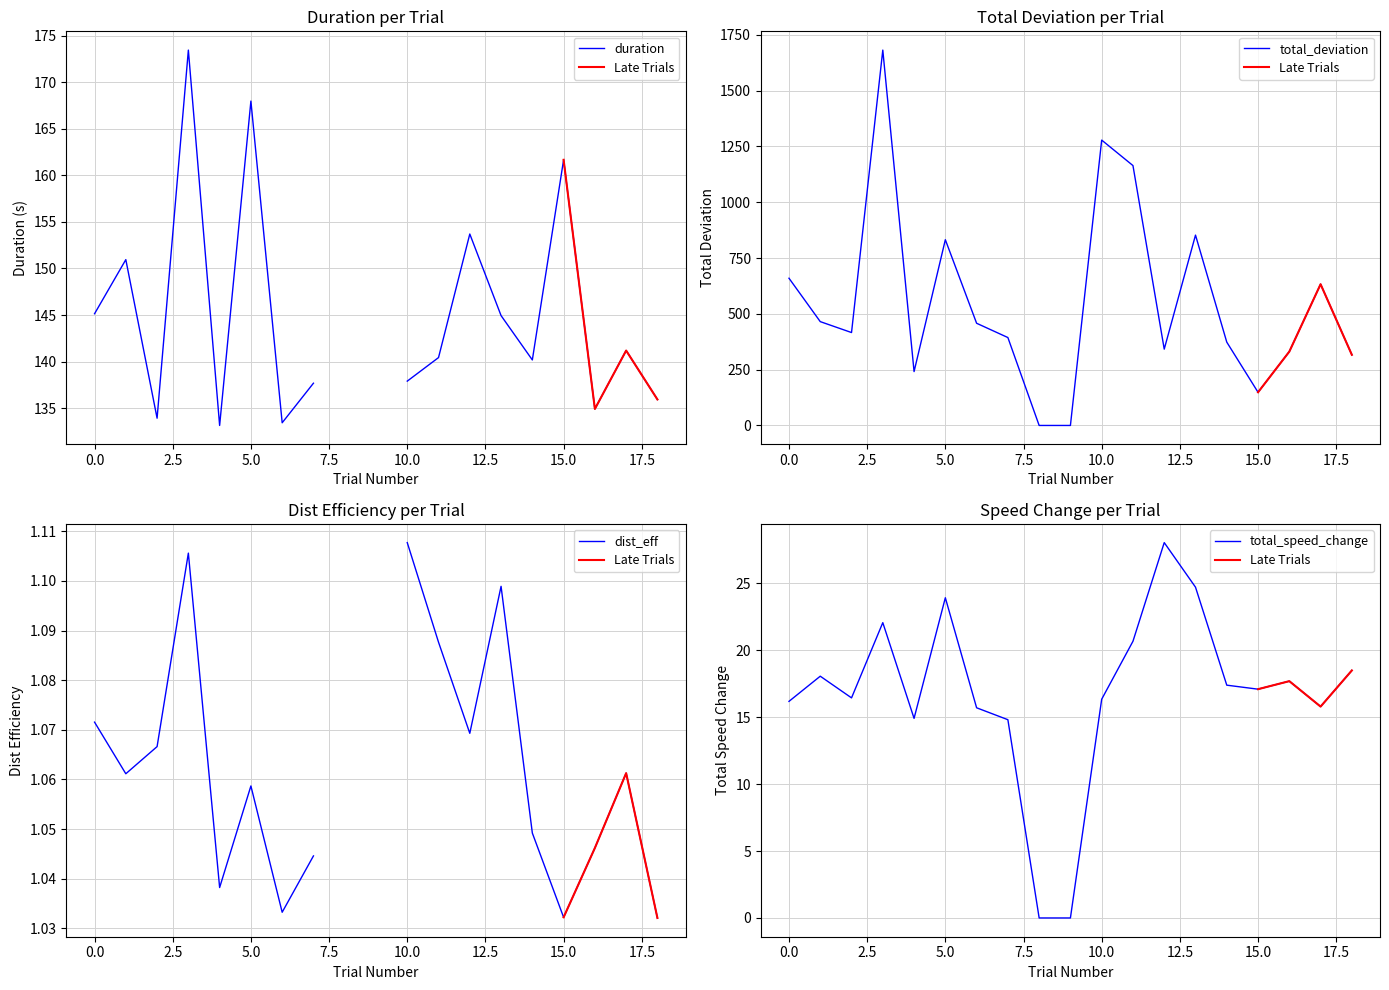

Does the chart have visible grid lines?

Yes